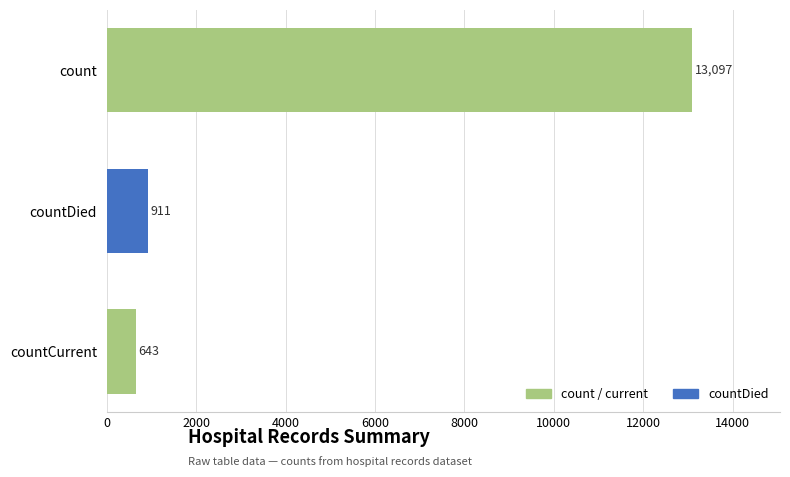

Does the chart contain any negative values?

No